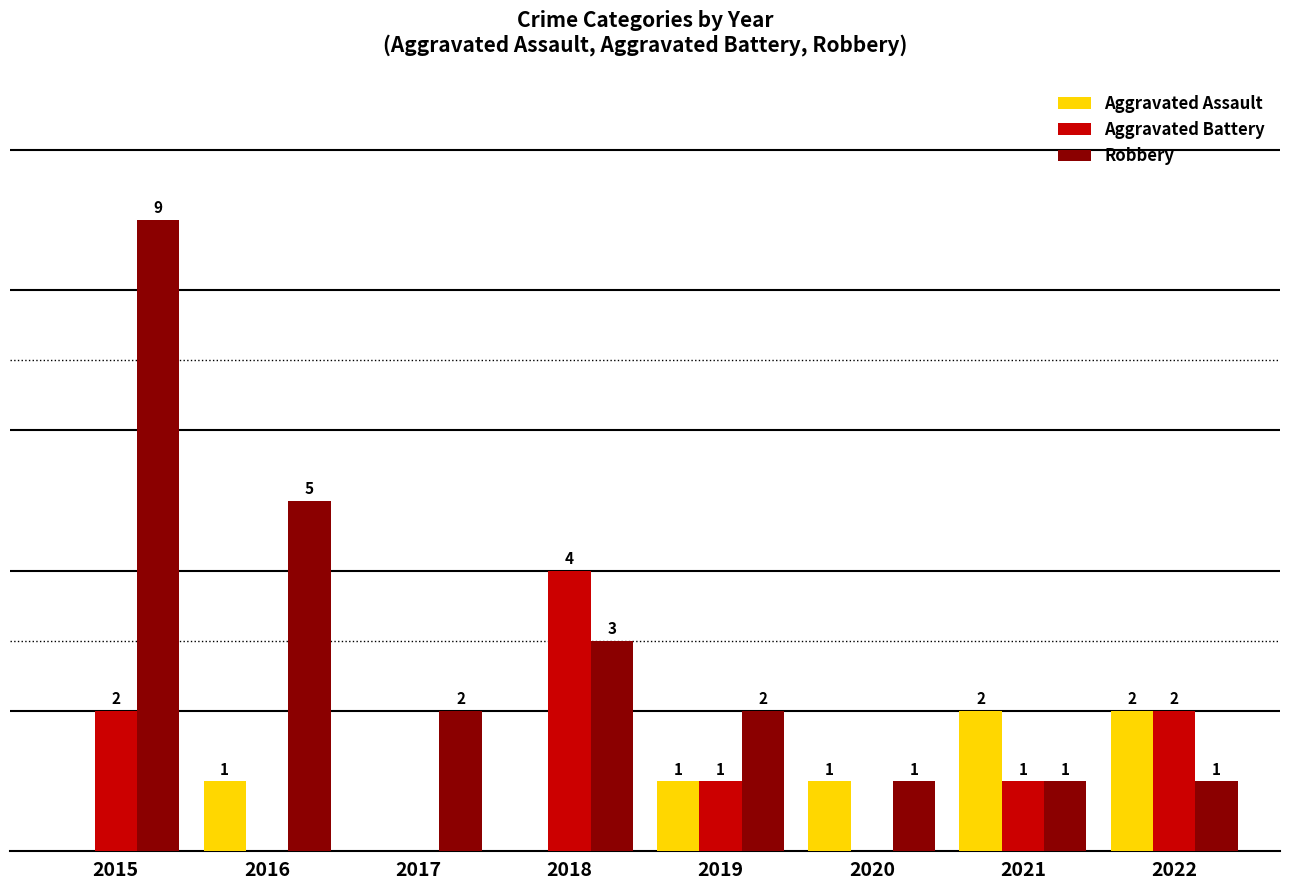

Which series has the largest total across all categories?

Robbery